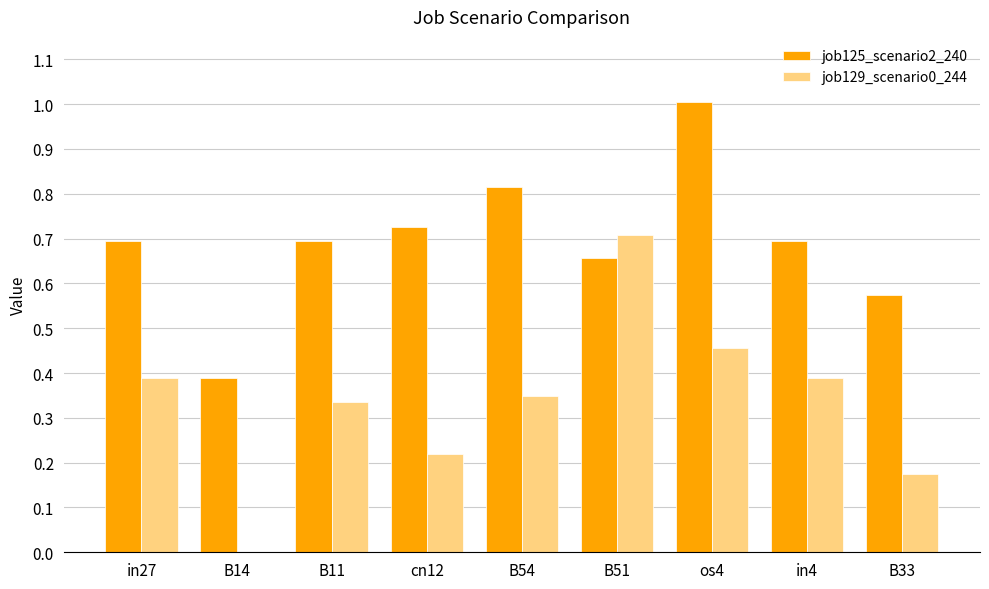

Which category has the highest value in the job125_scenario2_240 series?

os4